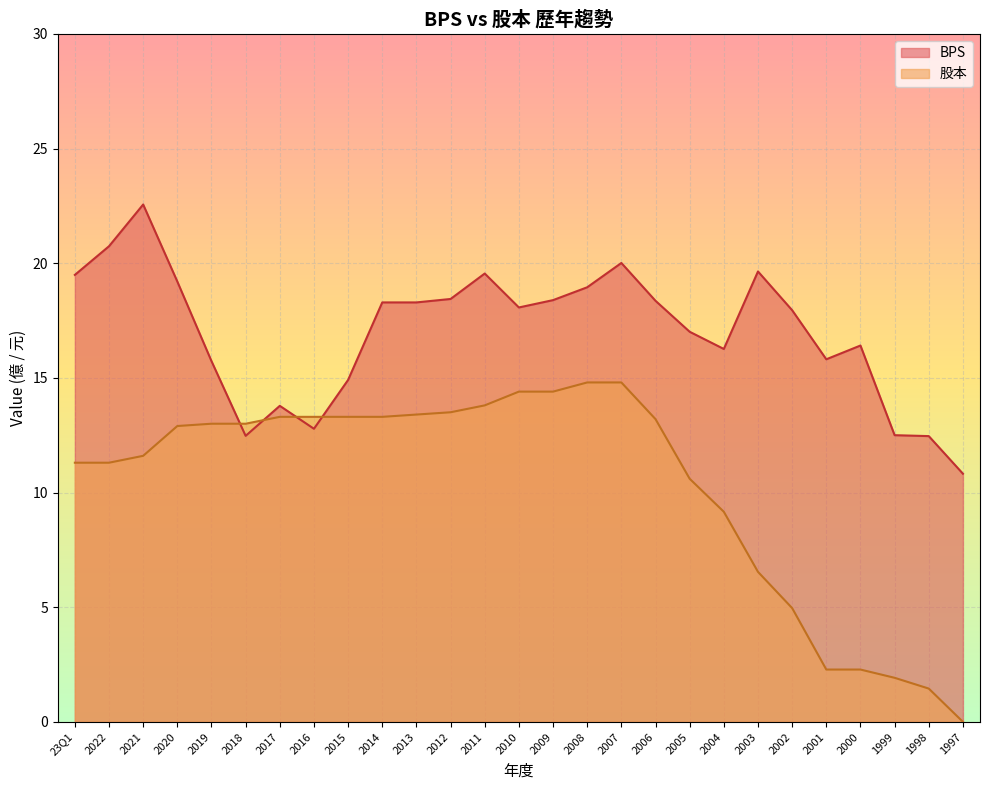

At which label is 股本 closest to 7?

2003